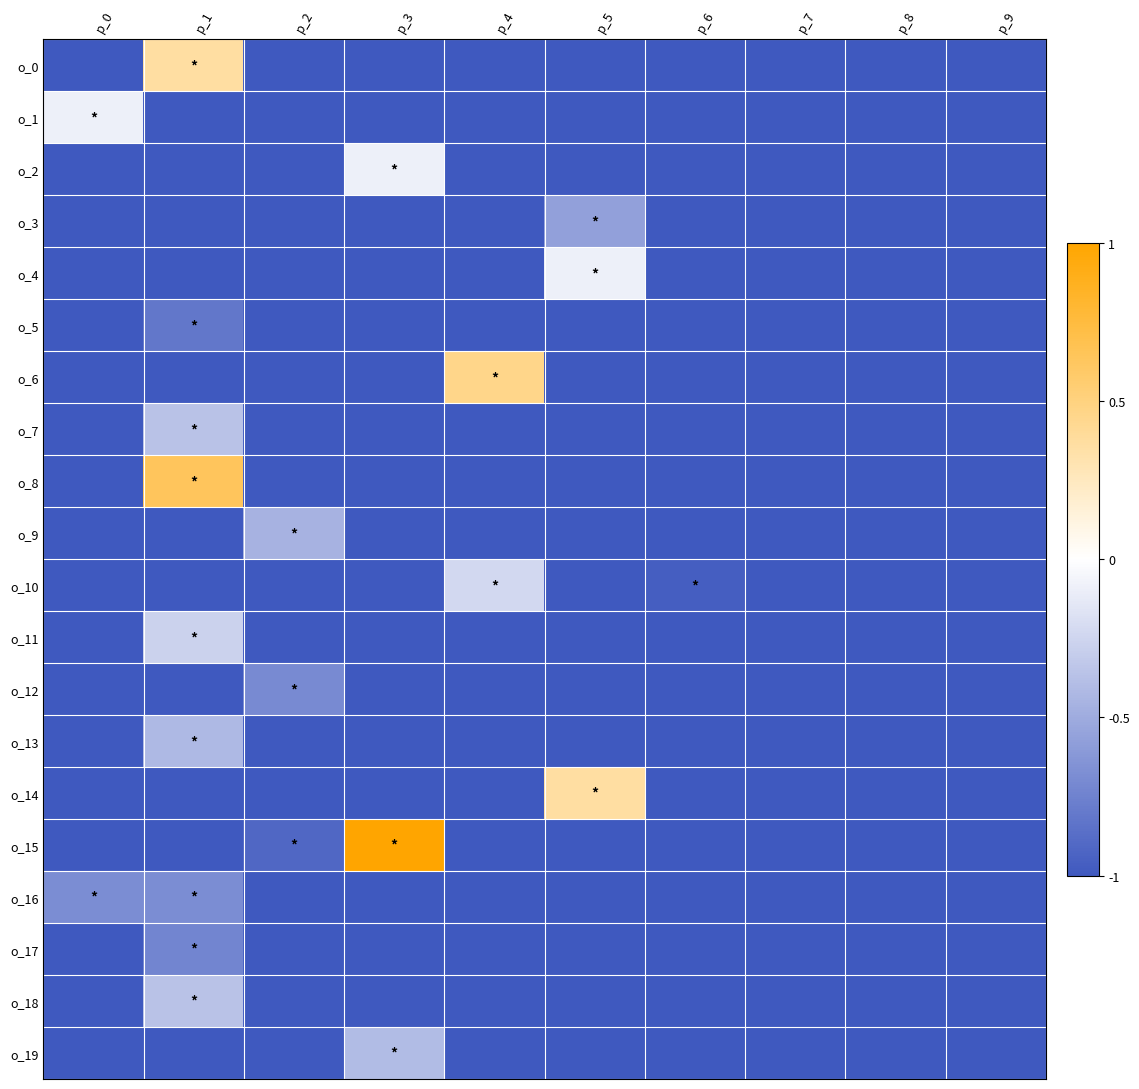

Reading right to left, extract all data points from this chart.

o_0: p_9=-1.0	p_8=-1.0	p_7=-1.0	p_6=-1.0	p_5=-1.0	p_4=-1.0	p_3=-1.0	p_2=-1.0	p_1=0.4	p_0=-1.0
o_1: p_9=-1.0	p_8=-1.0	p_7=-1.0	p_6=-1.0	p_5=-1.0	p_4=-1.0	p_3=-1.0	p_2=-1.0	p_1=-1.0	p_0=-0.1
o_2: p_9=-1.0	p_8=-1.0	p_7=-1.0	p_6=-1.0	p_5=-1.0	p_4=-1.0	p_3=-0.1	p_2=-1.0	p_1=-1.0	p_0=-1.0
o_3: p_9=-1.0	p_8=-1.0	p_7=-1.0	p_6=-1.0	p_5=-0.6	p_4=-1.0	p_3=-1.0	p_2=-1.0	p_1=-1.0	p_0=-1.0
o_4: p_9=-1.0	p_8=-1.0	p_7=-1.0	p_6=-1.0	p_5=-0.1	p_4=-1.0	p_3=-1.0	p_2=-1.0	p_1=-1.0	p_0=-1.0
o_5: p_9=-1.0	p_8=-1.0	p_7=-1.0	p_6=-1.0	p_5=-1.0	p_4=-1.0	p_3=-1.0	p_2=-1.0	p_1=-0.8	p_0=-1.0
o_6: p_9=-1.0	p_8=-1.0	p_7=-1.0	p_6=-1.0	p_5=-1.0	p_4=0.5	p_3=-1.0	p_2=-1.0	p_1=-1.0	p_0=-1.0
o_7: p_9=-1.0	p_8=-1.0	p_7=-1.0	p_6=-1.0	p_5=-1.0	p_4=-1.0	p_3=-1.0	p_2=-1.0	p_1=-0.4	p_0=-1.0
o_8: p_9=-1.0	p_8=-1.0	p_7=-1.0	p_6=-1.0	p_5=-1.0	p_4=-1.0	p_3=-1.0	p_2=-1.0	p_1=0.6	p_0=-1.0
o_9: p_9=-1.0	p_8=-1.0	p_7=-1.0	p_6=-1.0	p_5=-1.0	p_4=-1.0	p_3=-1.0	p_2=-0.5	p_1=-1.0	p_0=-1.0
o_10: p_9=-1.0	p_8=-1.0	p_7=-1.0	p_6=-1.0	p_5=-1.0	p_4=-0.2	p_3=-1.0	p_2=-1.0	p_1=-1.0	p_0=-1.0
o_11: p_9=-1.0	p_8=-1.0	p_7=-1.0	p_6=-1.0	p_5=-1.0	p_4=-1.0	p_3=-1.0	p_2=-1.0	p_1=-0.3	p_0=-1.0
o_12: p_9=-1.0	p_8=-1.0	p_7=-1.0	p_6=-1.0	p_5=-1.0	p_4=-1.0	p_3=-1.0	p_2=-0.7	p_1=-1.0	p_0=-1.0
o_13: p_9=-1.0	p_8=-1.0	p_7=-1.0	p_6=-1.0	p_5=-1.0	p_4=-1.0	p_3=-1.0	p_2=-1.0	p_1=-0.4	p_0=-1.0
o_14: p_9=-1.0	p_8=-1.0	p_7=-1.0	p_6=-1.0	p_5=0.4	p_4=-1.0	p_3=-1.0	p_2=-1.0	p_1=-1.0	p_0=-1.0
o_15: p_9=-1.0	p_8=-1.0	p_7=-1.0	p_6=-1.0	p_5=-1.0	p_4=-1.0	p_3=1.0	p_2=-0.9	p_1=-1.0	p_0=-1.0
o_16: p_9=-1.0	p_8=-1.0	p_7=-1.0	p_6=-1.0	p_5=-1.0	p_4=-1.0	p_3=-1.0	p_2=-1.0	p_1=-0.7	p_0=-0.7
o_17: p_9=-1.0	p_8=-1.0	p_7=-1.0	p_6=-1.0	p_5=-1.0	p_4=-1.0	p_3=-1.0	p_2=-1.0	p_1=-0.7	p_0=-1.0
o_18: p_9=-1.0	p_8=-1.0	p_7=-1.0	p_6=-1.0	p_5=-1.0	p_4=-1.0	p_3=-1.0	p_2=-1.0	p_1=-0.4	p_0=-1.0
o_19: p_9=-1.0	p_8=-1.0	p_7=-1.0	p_6=-1.0	p_5=-1.0	p_4=-1.0	p_3=-0.4	p_2=-1.0	p_1=-1.0	p_0=-1.0